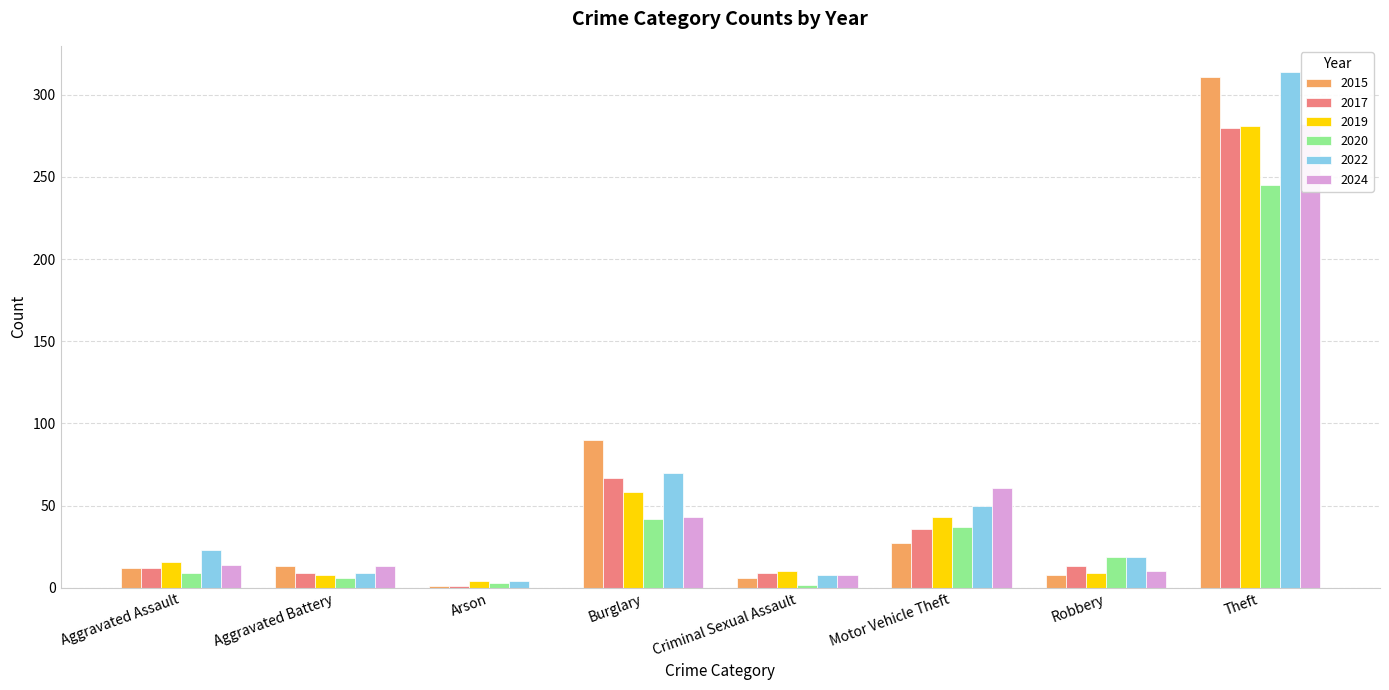

Where does the 2017 series first go above 13?

Burglary